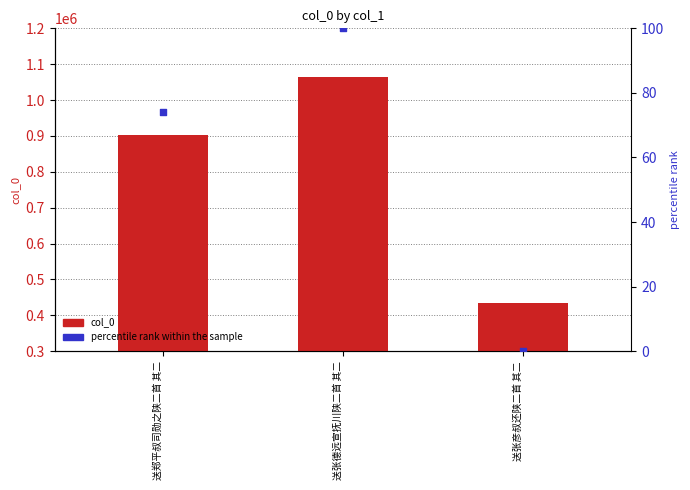

What are all the series names shown in the legend?

col_0, percentile rank within the sample